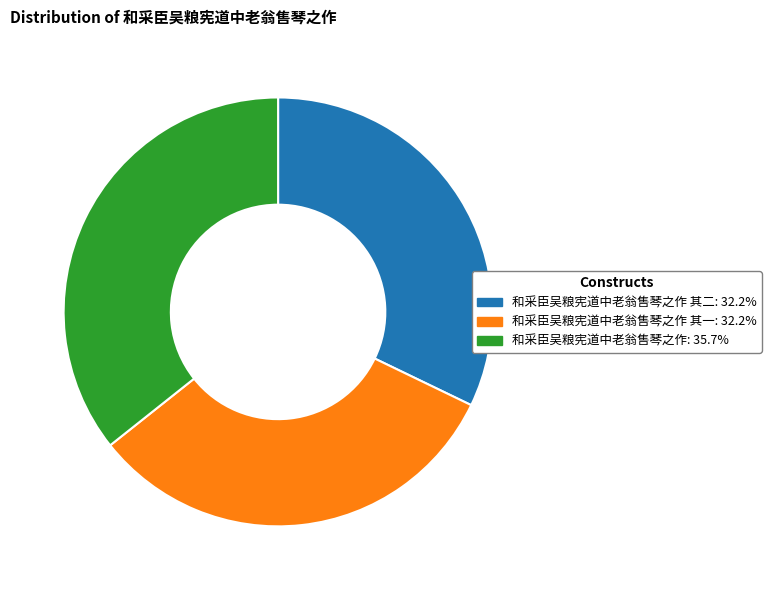

Does any single category account for the majority?

No